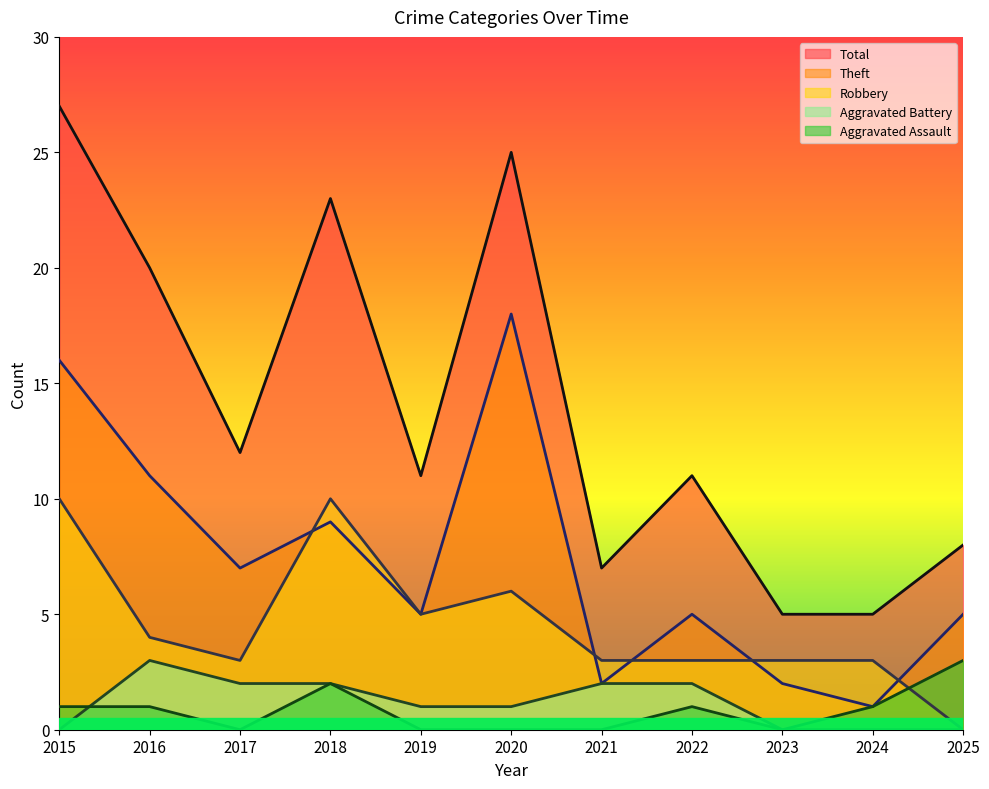

Rank the series by their maximum value, from highest to lowest.

Total, Theft, Robbery, Aggravated Assault, Aggravated Battery